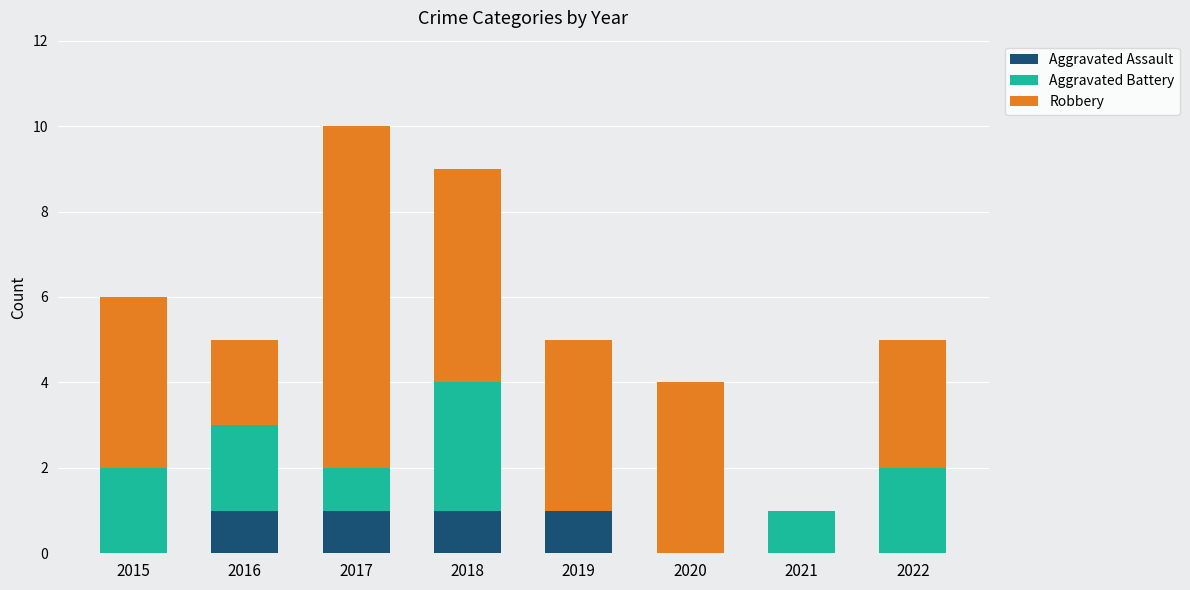

What is the total value across all series at 2015?

6